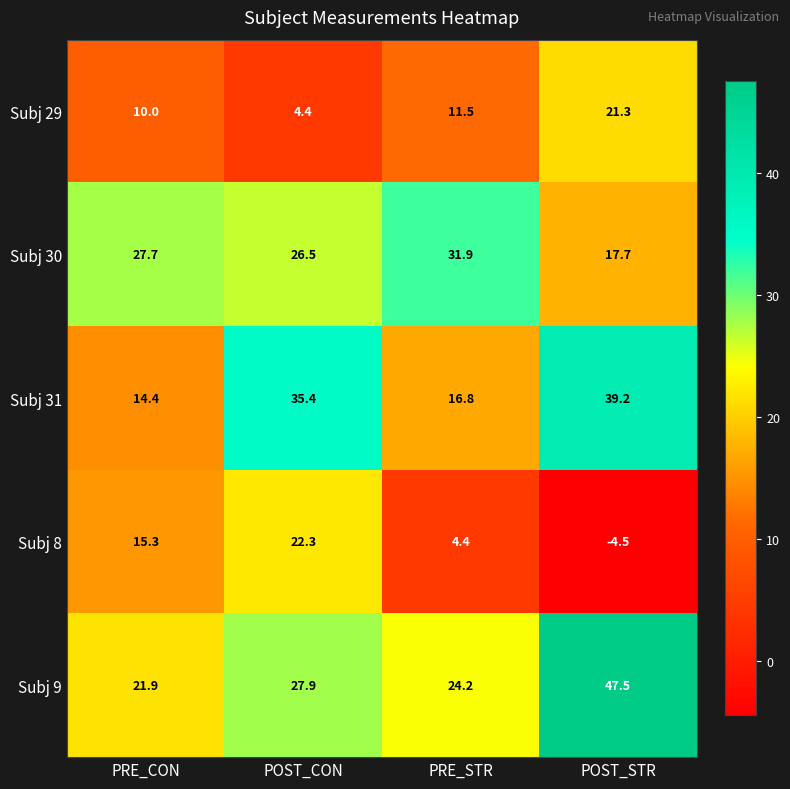

How many values in the Subj 31 series are below 35?

2